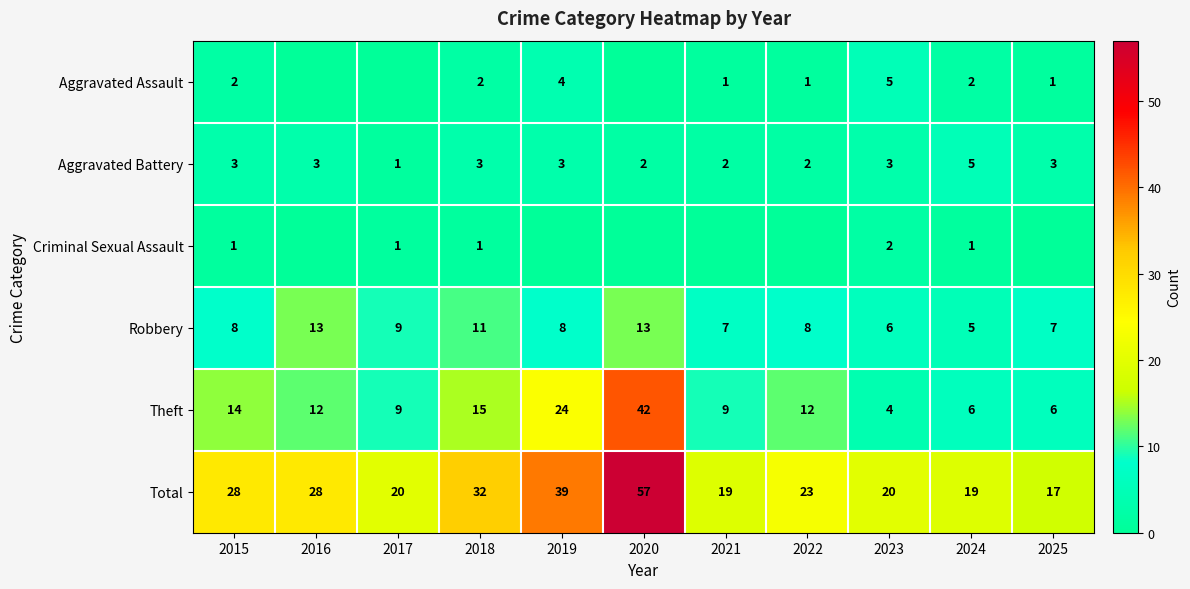

Is the value of Criminal Sexual Assault at 2015 greater than the value of Aggravated Battery at 2015?

No